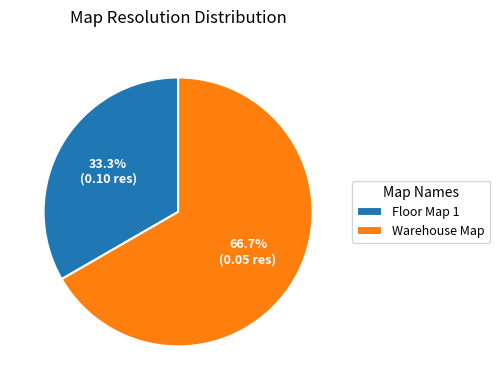

Between Floor Map 1 and Warehouse Map, which is larger?

Warehouse Map